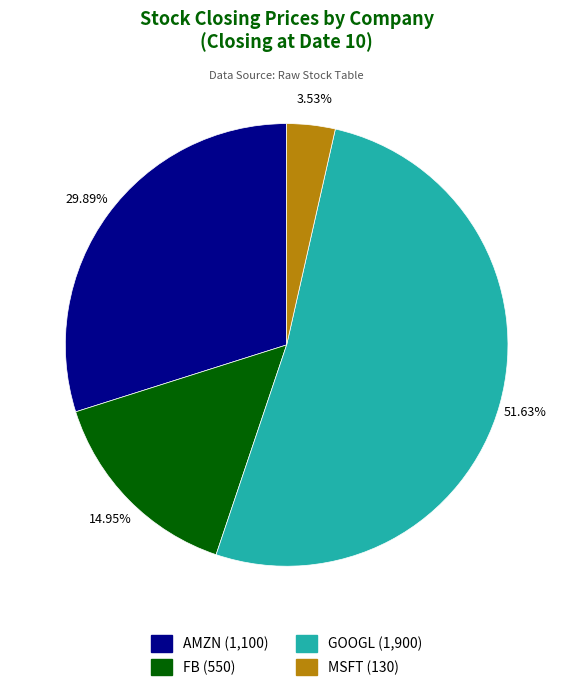

To the nearest percent, what is the average slice percentage?

25%